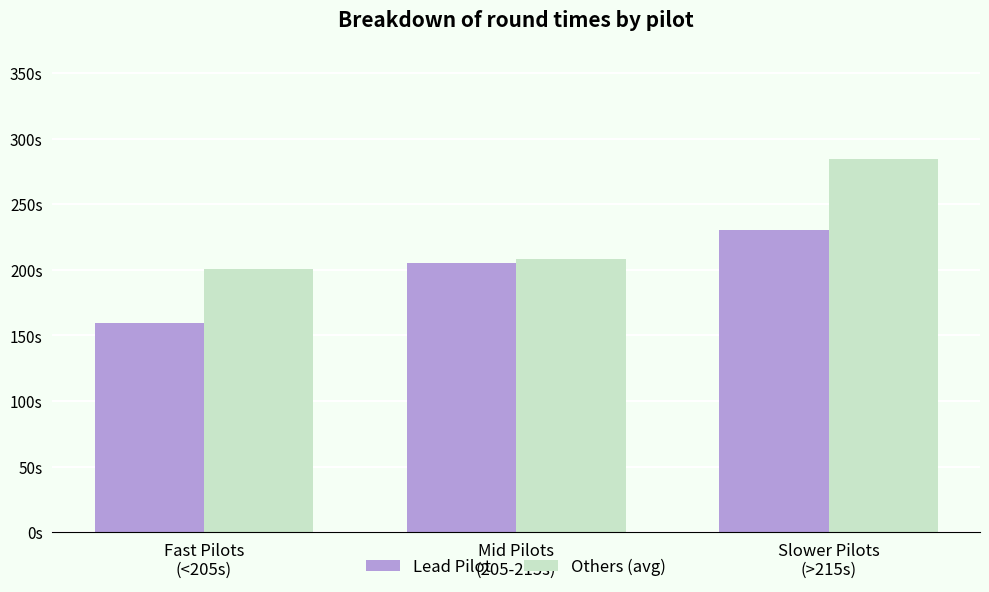

What is the spread (max minus min) of values at Fast Pilots
(<205s)?

40.8